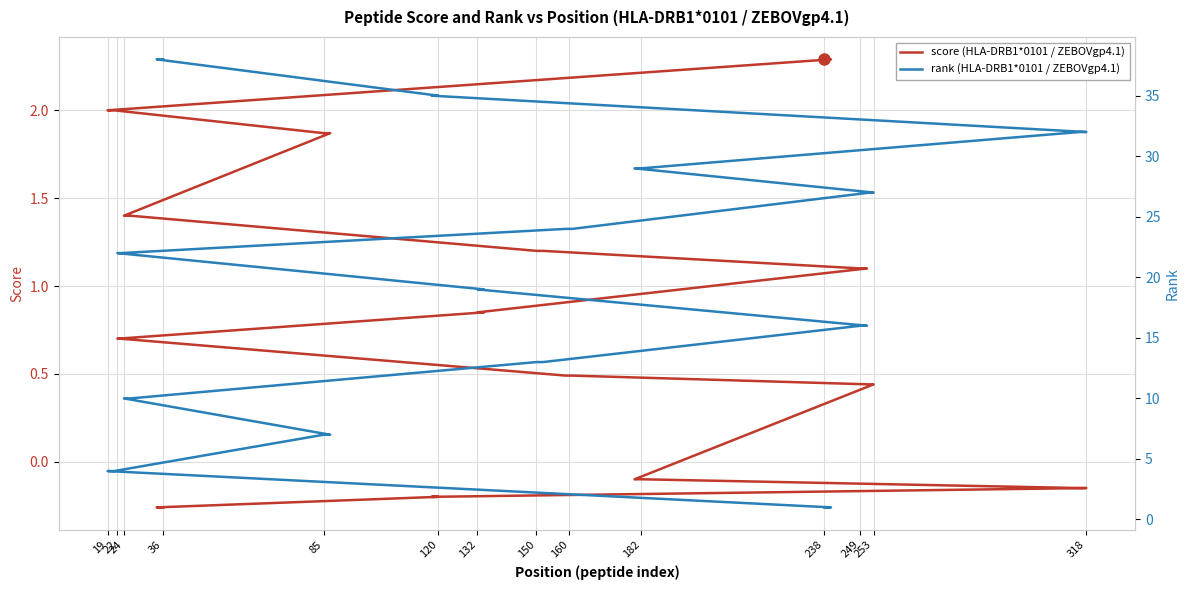

How many values in score are above zero?

28